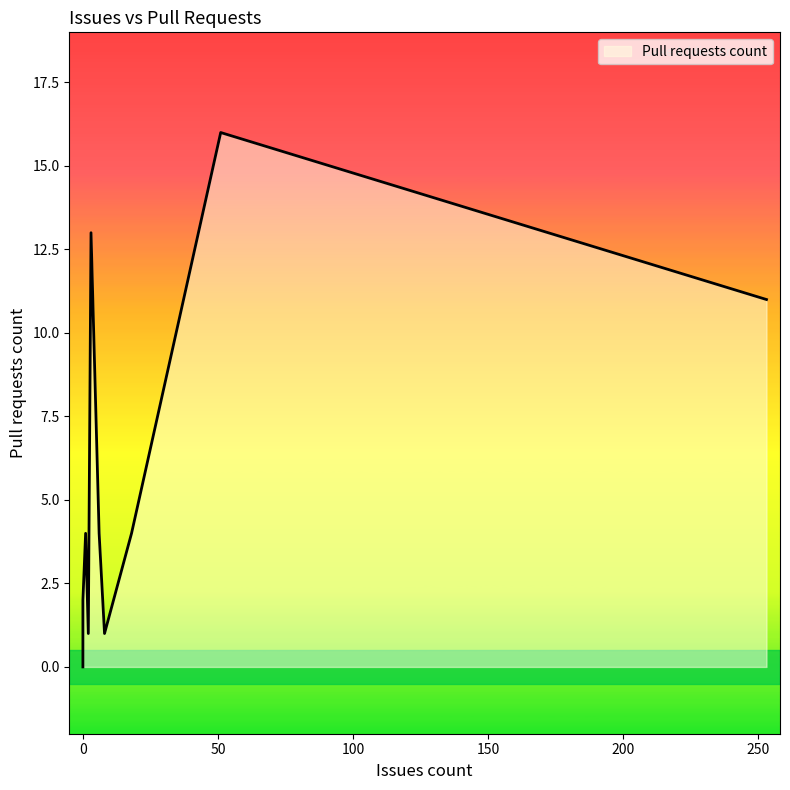

What is the average value?

5